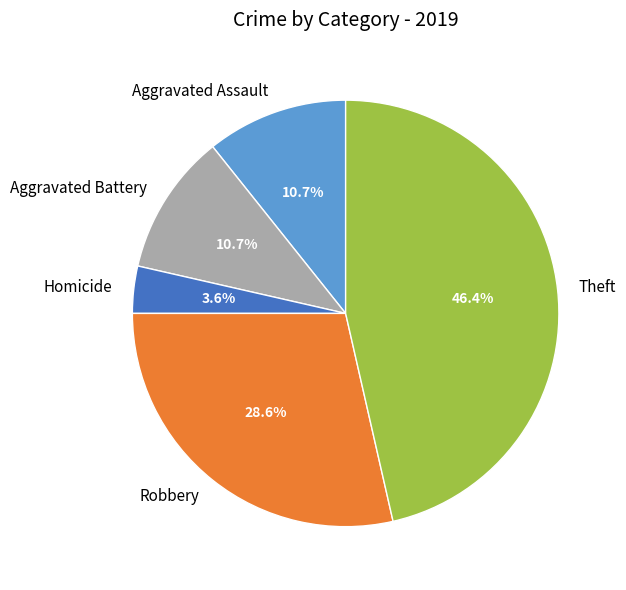

Count the number of slices in the pie.

5